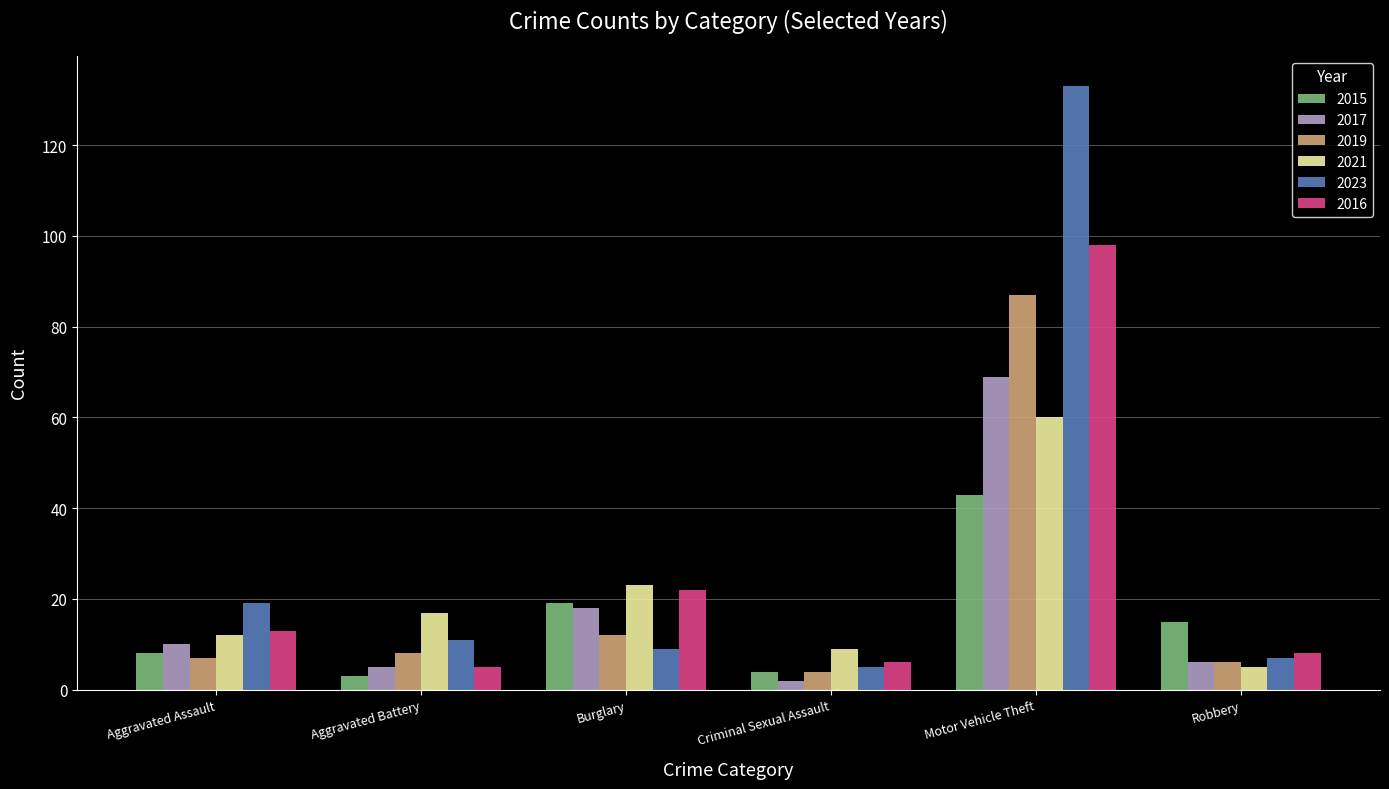

List the labels in order of 2021 value, smallest first.

Robbery, Criminal Sexual Assault, Aggravated Assault, Aggravated Battery, Burglary, Motor Vehicle Theft